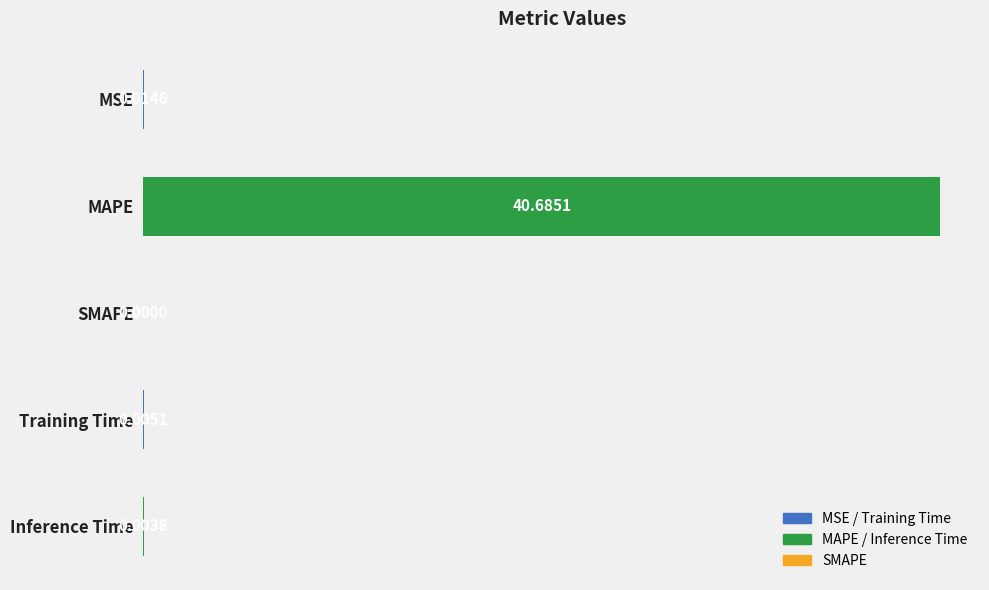

How many values are above zero?

4